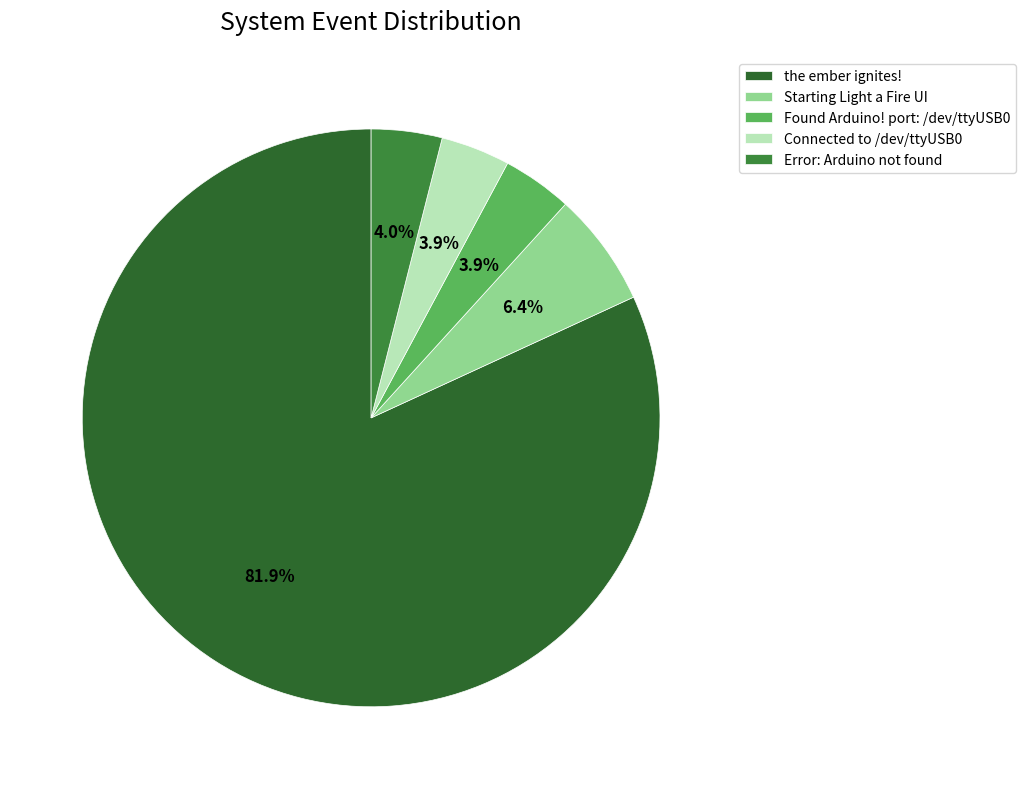

Which category has the biggest portion of the pie?

the ember ignites!